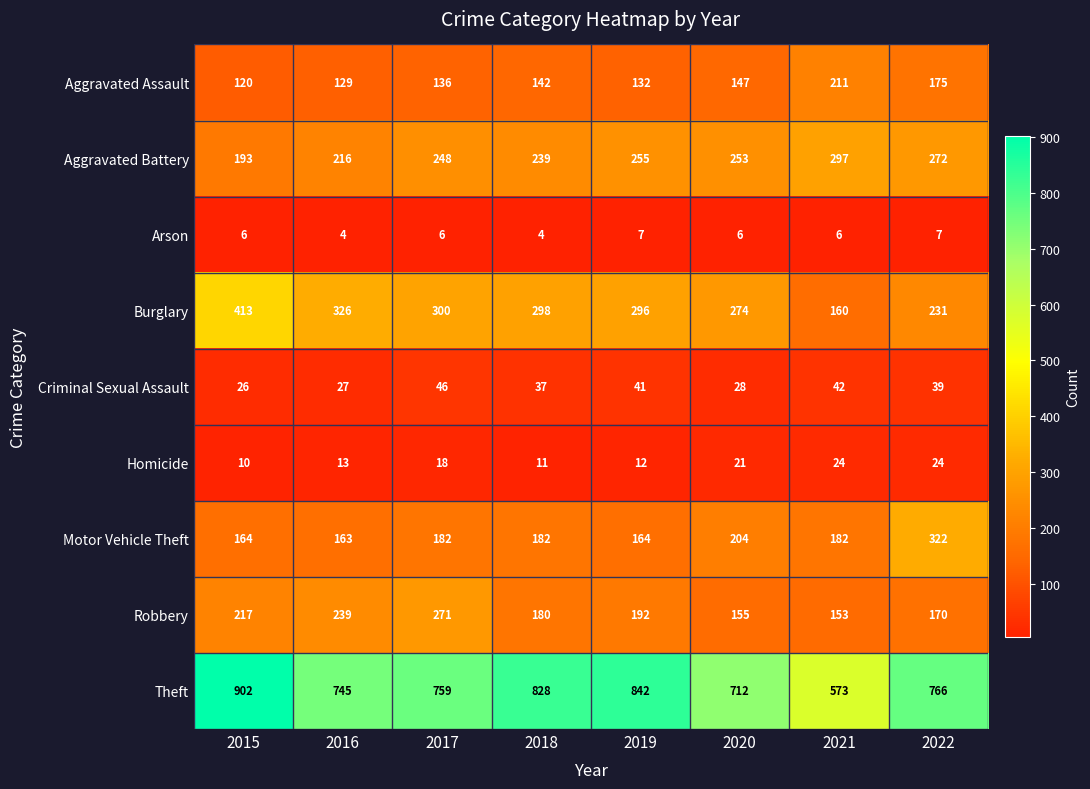

The Arson series shows 4 at 2015. True or false?

False